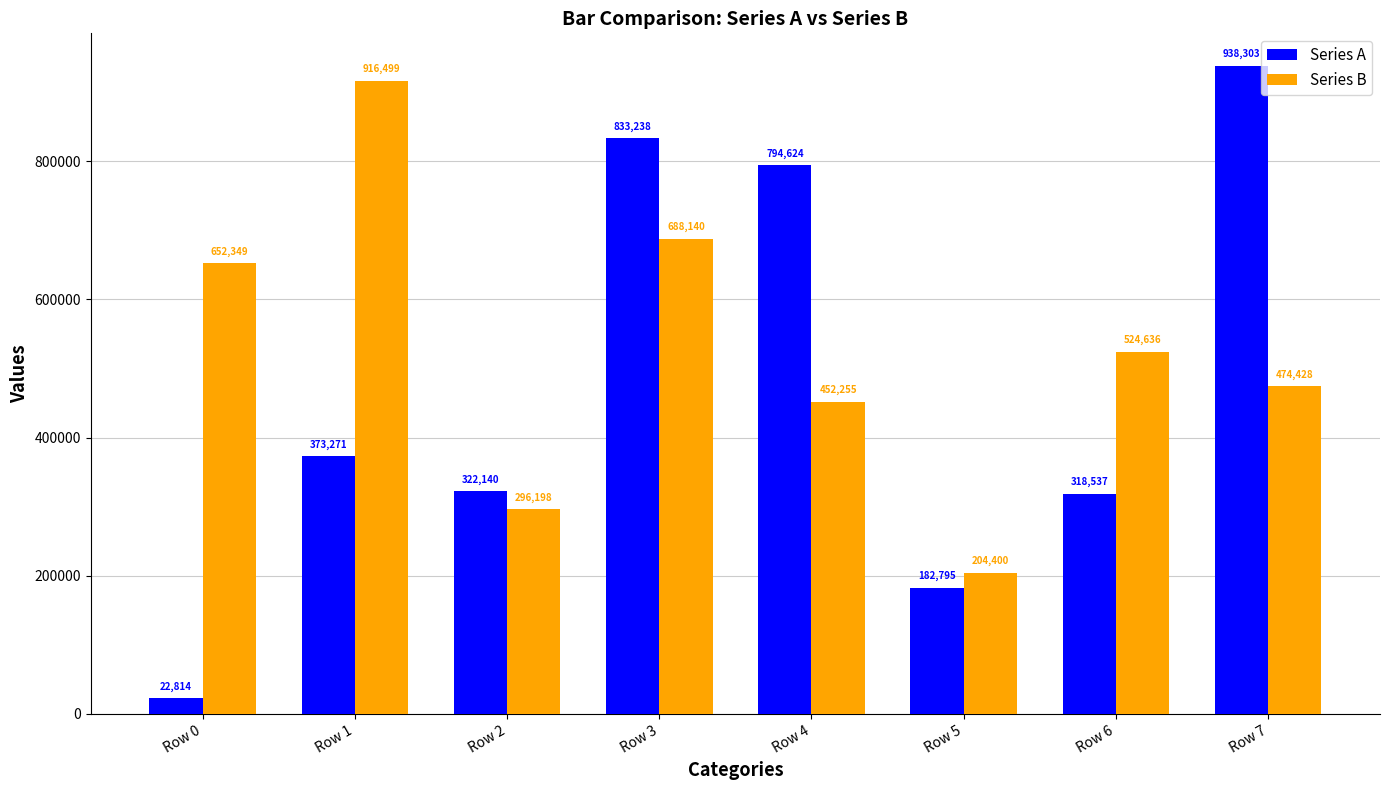

What is the average value of the Series A series?

473215